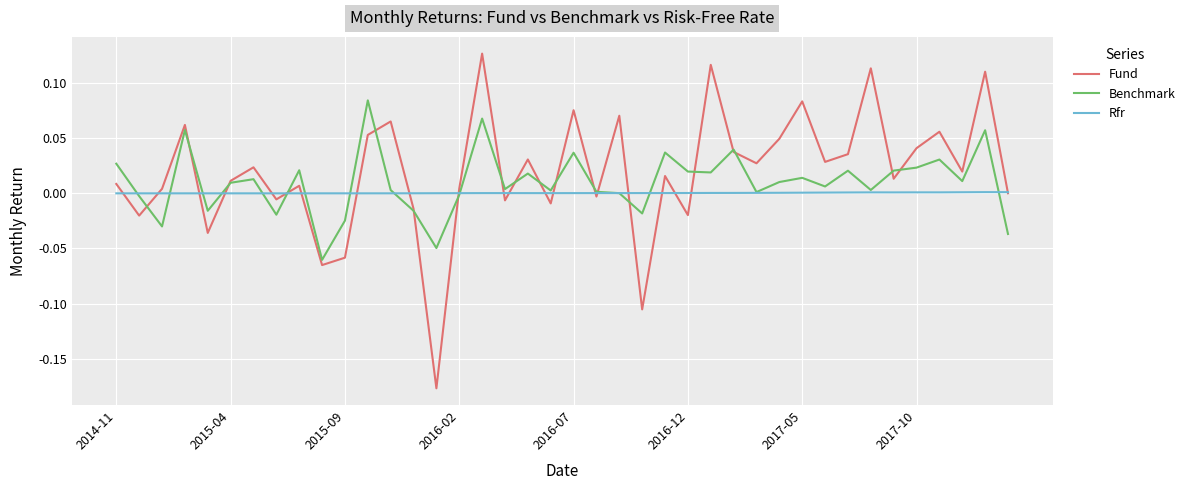

List the series in order of their peak value, highest first.

Fund, Benchmark, Rfr